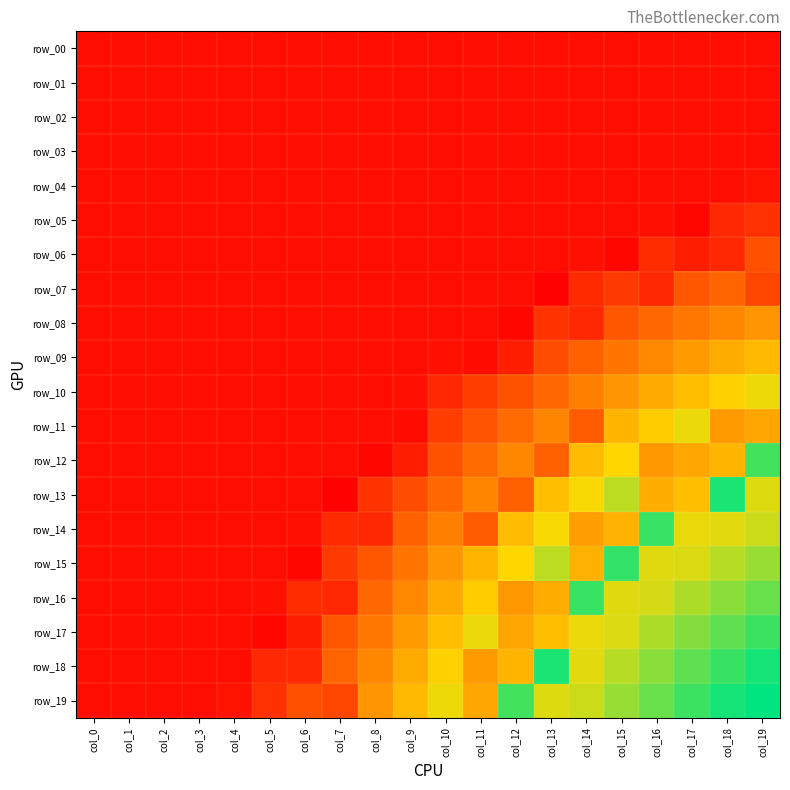

What is the difference between the maximum and minimum values in the row_13 series?

1810.0